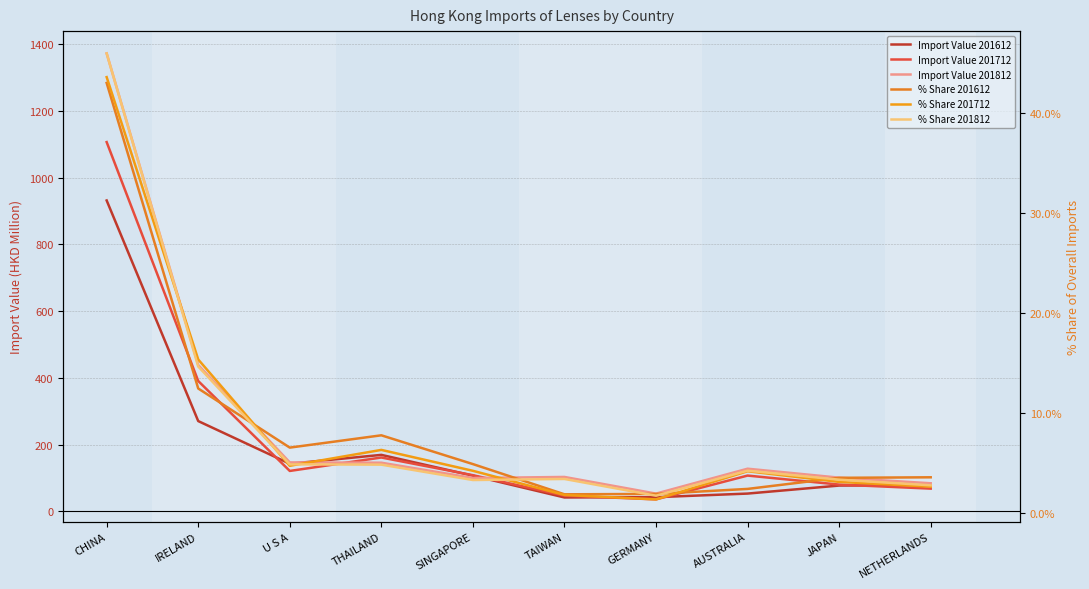

True or false: % Share 201612 and % Share 201812 cross at least once.

True